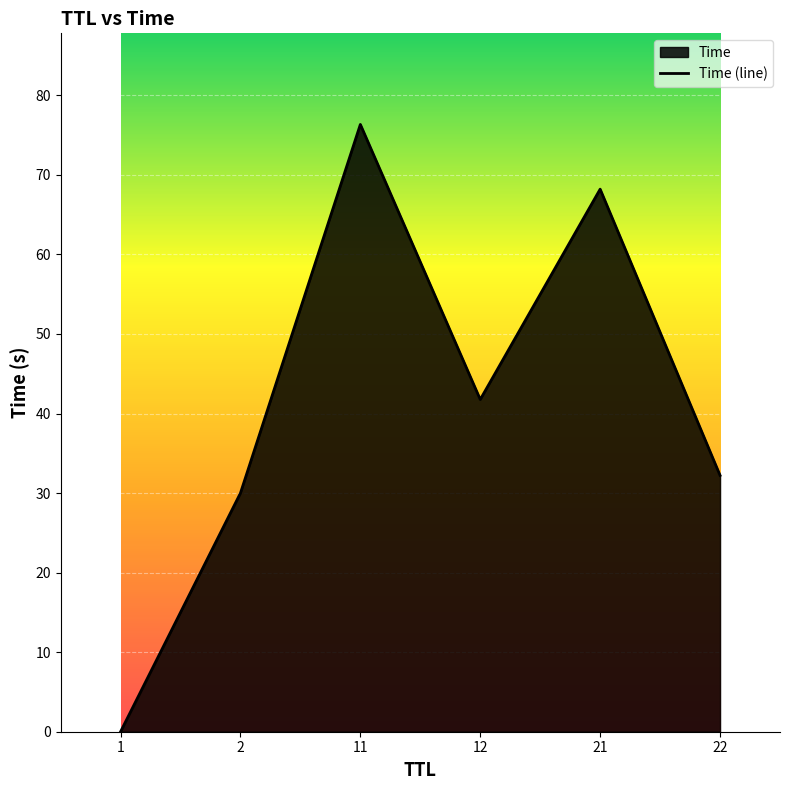

Where is the data nearest to the value 38?

12